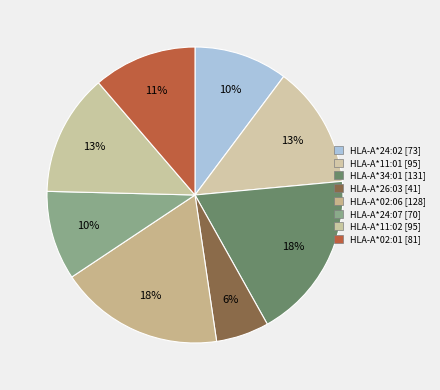

What is the smallest slice in the pie chart?

HLA-A*26:03